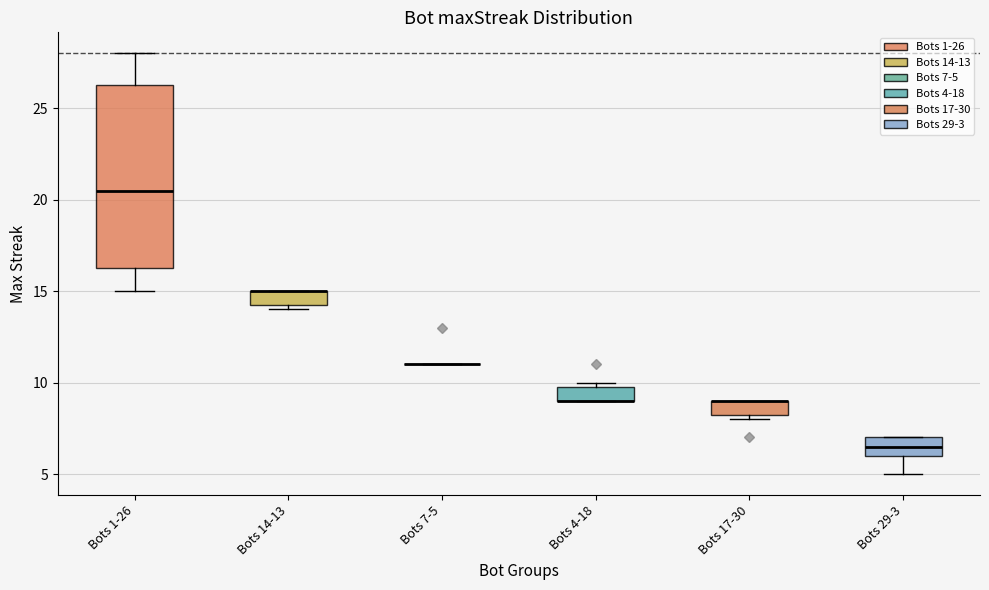

Reading left to right, transcribe this box plot: for each box, give where its median line is, the range the box spans, and where its two whiskers end, as read against the y-axis. The values are not printed on the chart, so give them approximately, as read against the axis.

Bots 1-26: median 20.5, box 16.5 to 26.5, whiskers 15.0 to 28.0
Bots 14-13: median 15.0 (drawn on the box's upper edge), box 14.5 to 15.0, whiskers 14.0 to 15.0
Bots 7-5: box collapsed to a line at 11.0, whiskers 11.0 to 11.0
Bots 4-18: median 9.0 (drawn on the box's lower edge), box 9.0 to 10.0, whiskers 9.0 to 10.0 (just above the box's upper edge)
Bots 17-30: median 9.0 (drawn on the box's upper edge), box 8.5 to 9.0, whiskers 8.0 to 9.0
Bots 29-3: median 6.5, box 6.0 to 7.0, whiskers 5.0 to 7.0